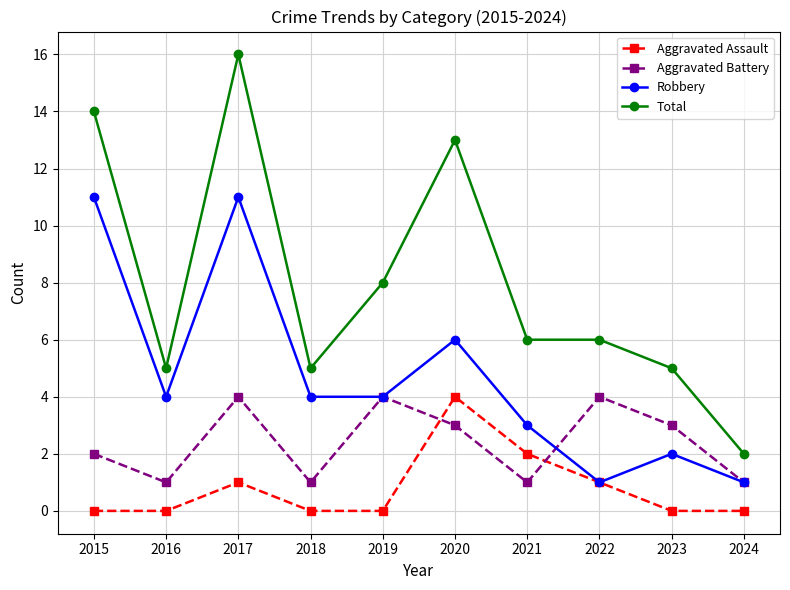

Reading right to left, what are all the values shown in this chart?

Aggravated Assault: 2024=0	2023=0	2022=1	2021=2	2020=4	2019=0	2018=0	2017=1	2016=0	2015=0
Aggravated Battery: 2024=1	2023=3	2022=4	2021=1	2020=3	2019=4	2018=1	2017=4	2016=1	2015=2
Robbery: 2024=1	2023=2	2022=1	2021=3	2020=6	2019=4	2018=4	2017=11	2016=4	2015=11
Total: 2024=2	2023=5	2022=6	2021=6	2020=13	2019=8	2018=5	2017=16	2016=5	2015=14